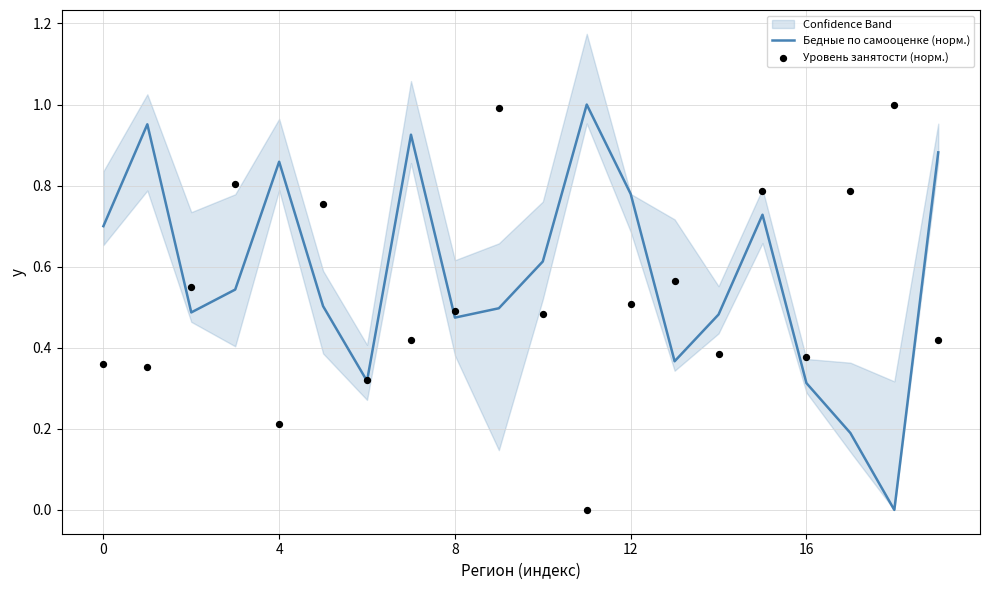

What is the total value across all series at 5?

1.3